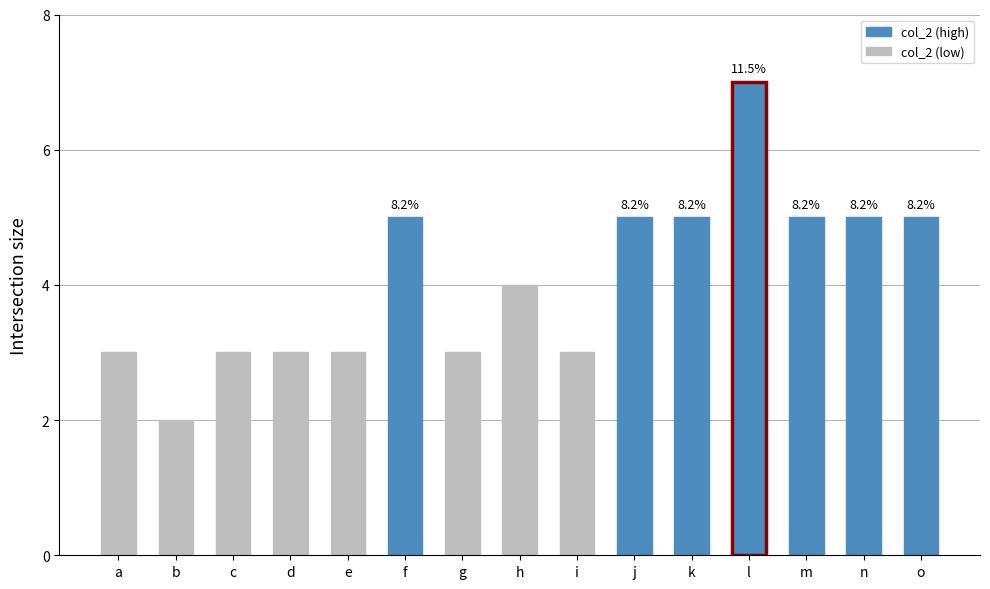

At which category does the chart reach its peak across all series?

l